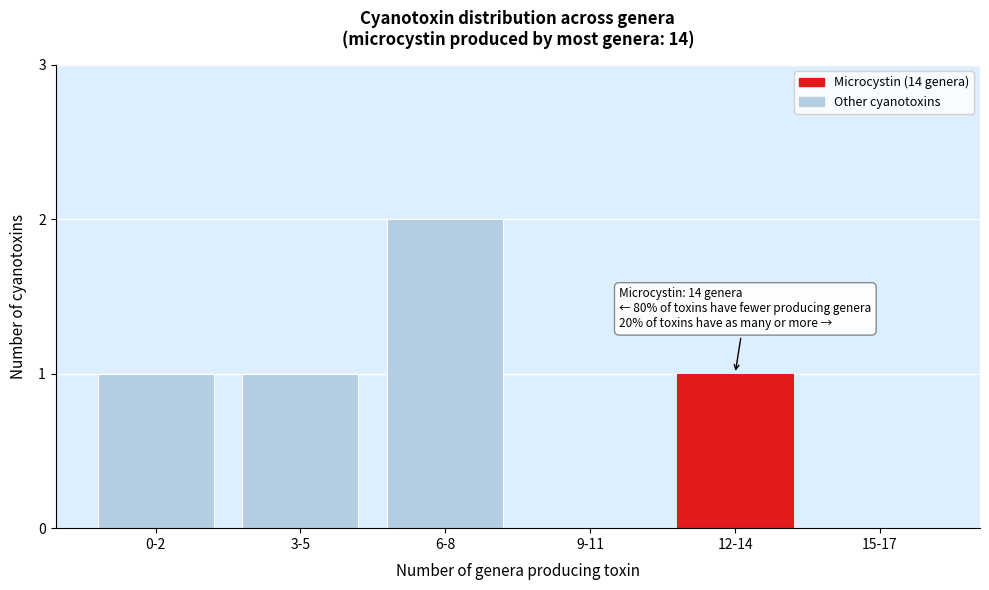

Reading left to right, list all the values displayed in this chart.

0-2=1	3-5=1	6-8=2	9-11=0	12-14=1	15-17=0